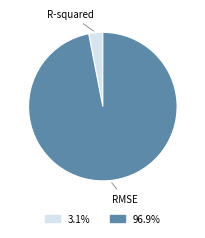

Is there a majority slice in this chart?

Yes